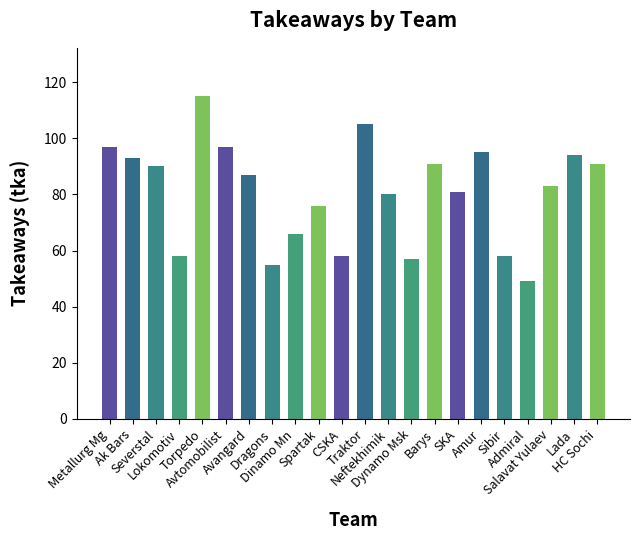

Reading right to left, what are all the values shown in this chart?

91	94	83	49	58	95	81	91	57	80	105	58	76	66	55	87	97	115	58	90	93	97